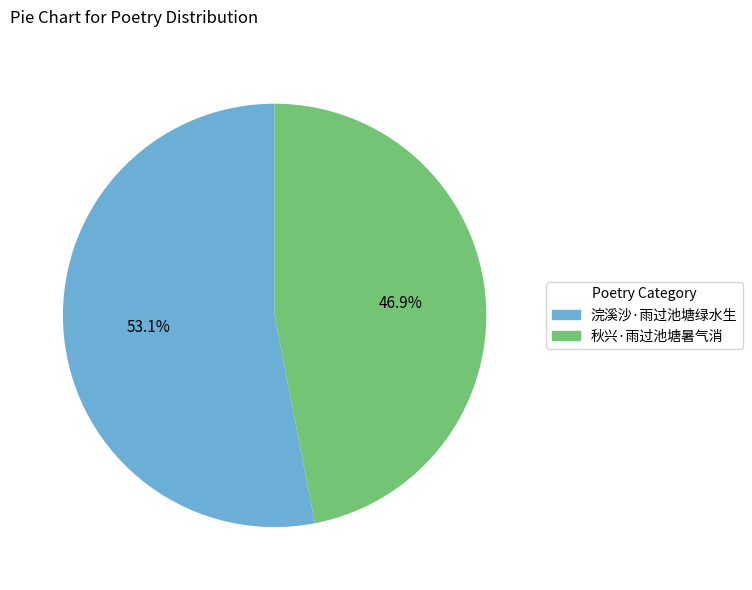

To the nearest percent, what portion does 秋兴·雨过池塘暑气消 represent?

47%